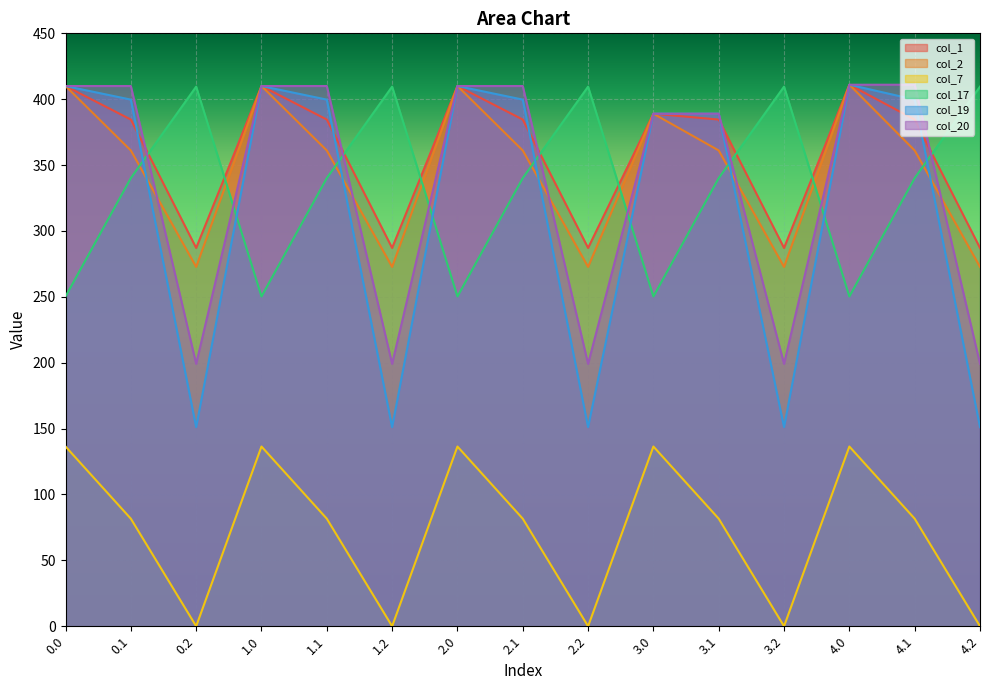

How many intersections are there between col_17 and col_2?

9